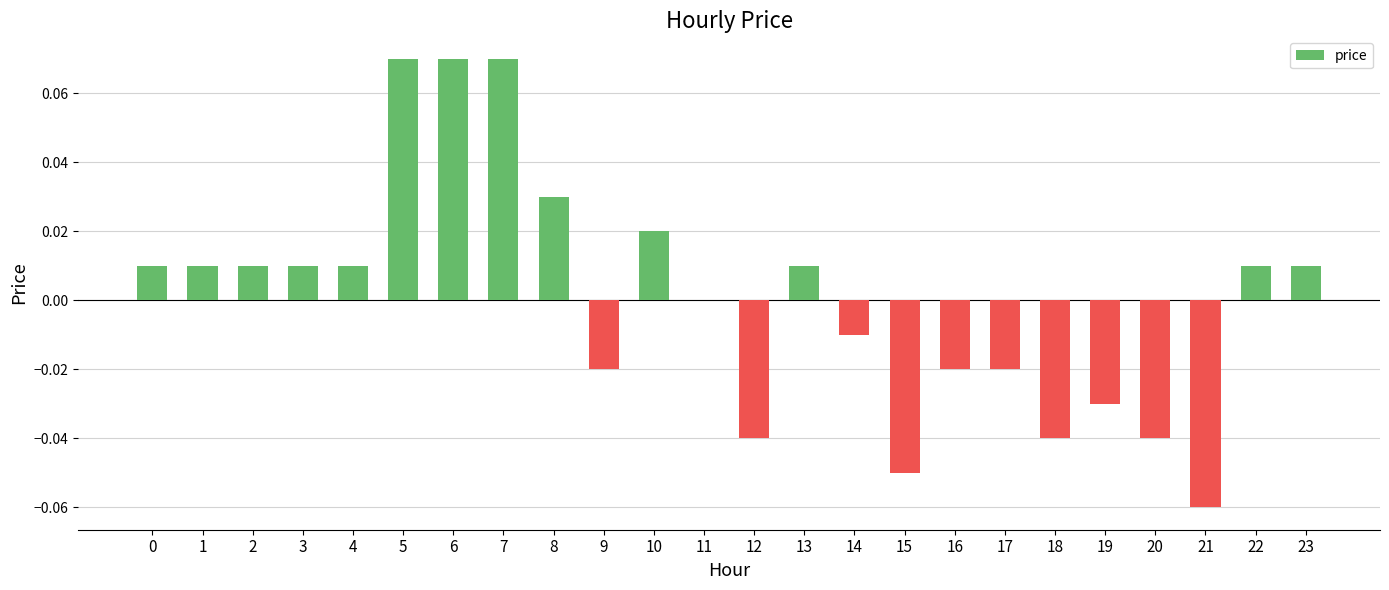

Where is the data nearest to the value 0?

11